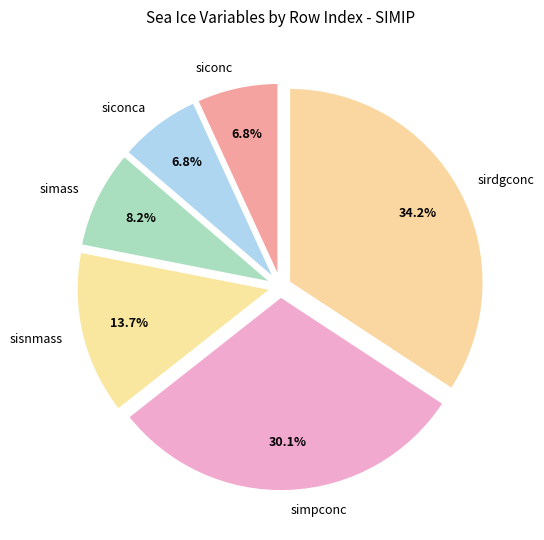

Combined, what portion of the pie is siconc and simpconc?

37.0%